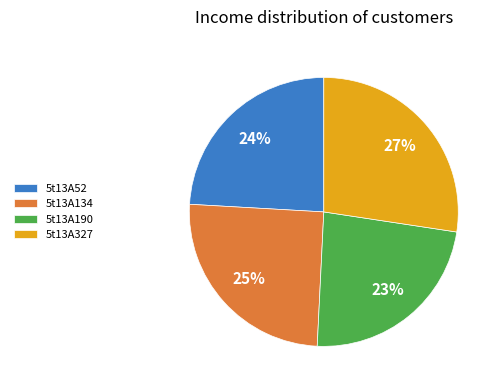

To the nearest percent, what is the difference between the largest and smallest slice percentages?

4%